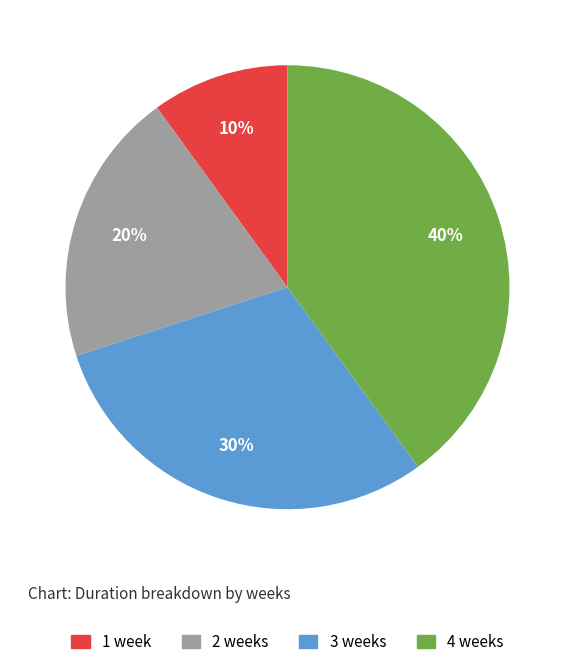

How many segments does this pie chart have?

4